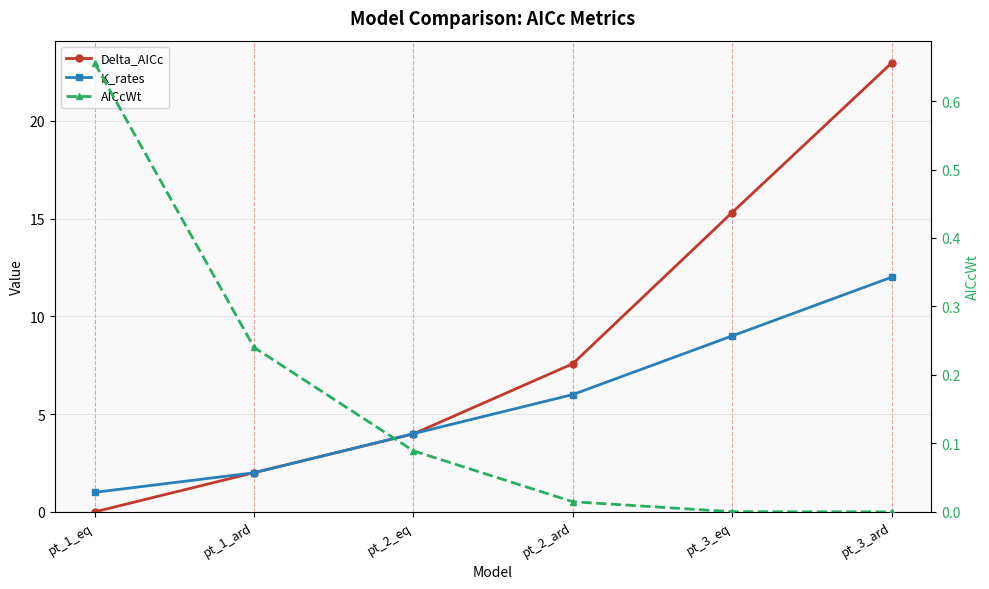

At which label is K_rates closest to 6?

pt_2_ard